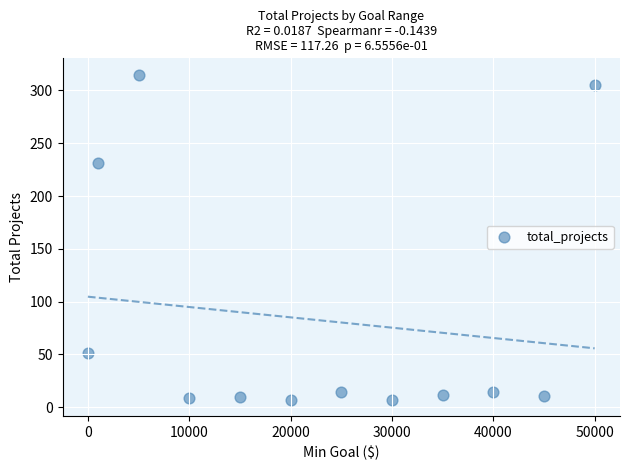

What is the range of Y values (max minus min)?

308